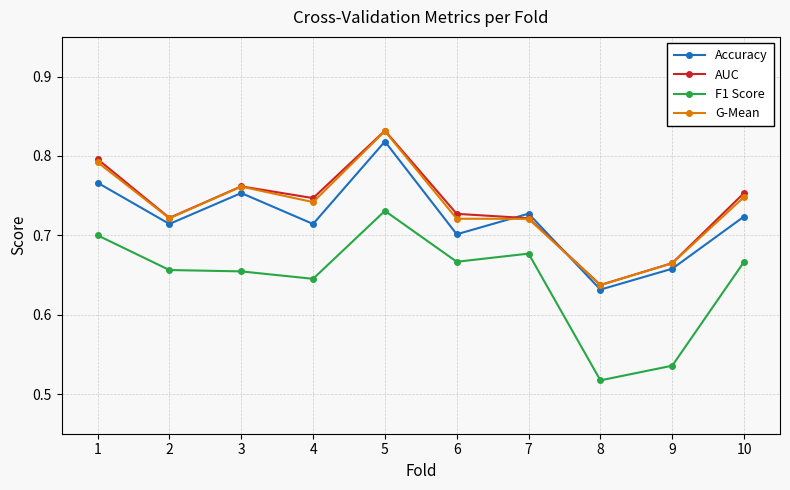

At which category is the sum across all series the highest?

5